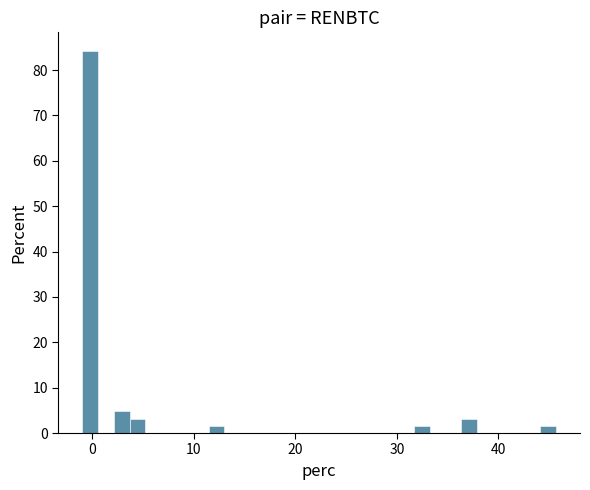

Read against the x-axis, roughly where is the centre of the tallest bar?

0